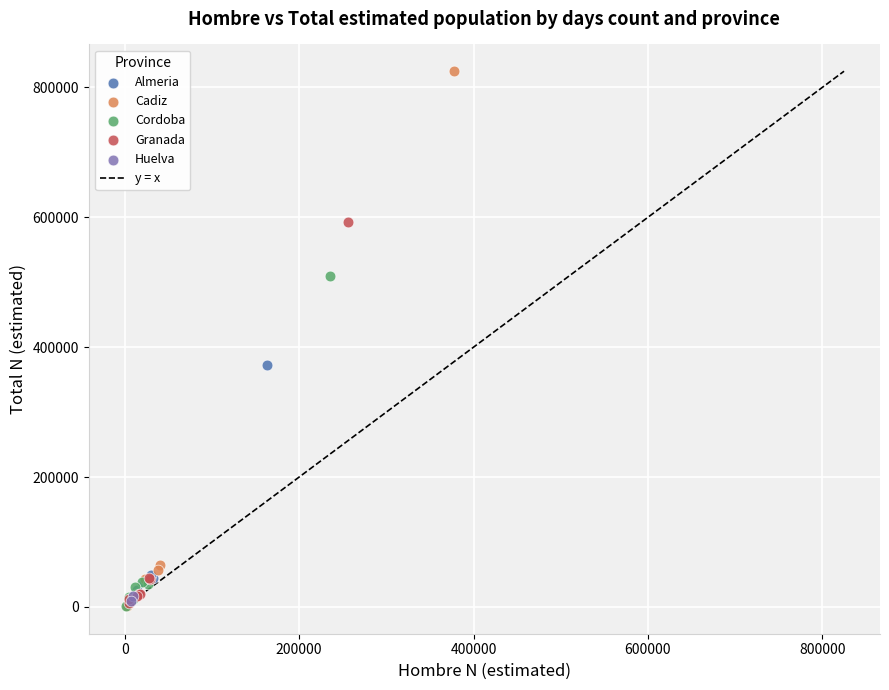

Which series contains the highest Y value?

Cadiz